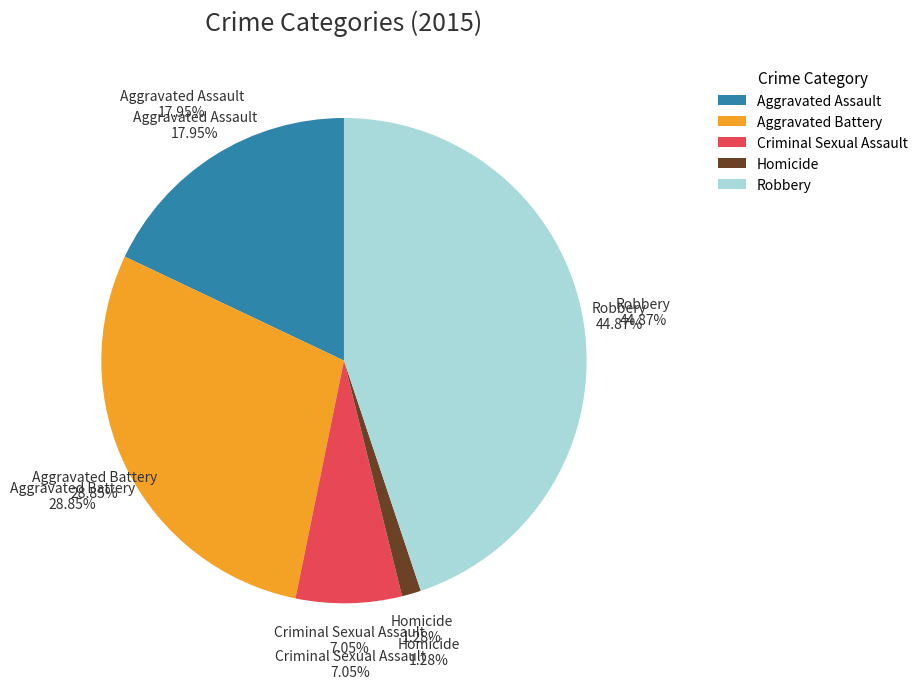

Is there any slice that represents more than half of the pie?

No